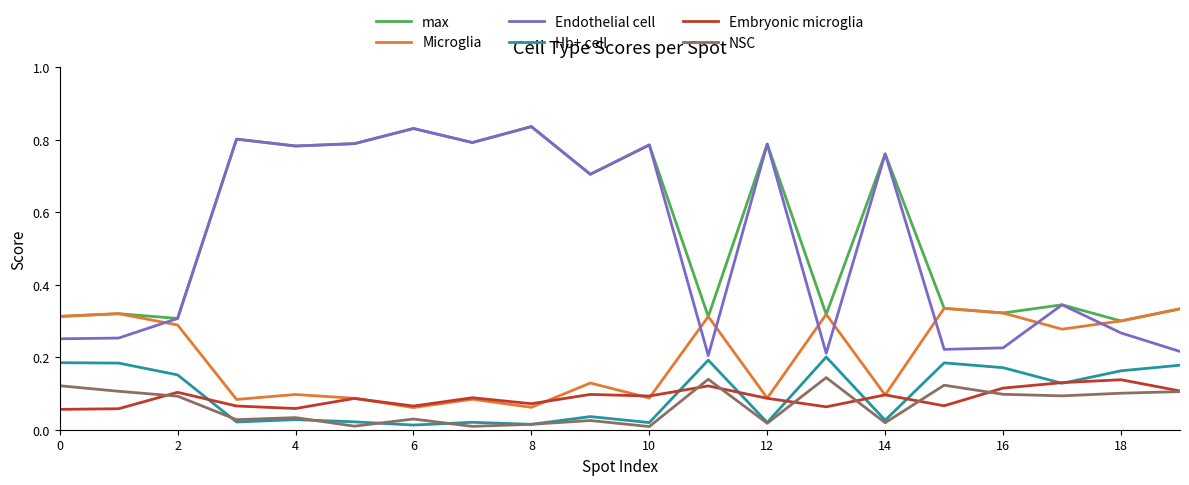

True or false: NSC and max intersect in this chart.

False